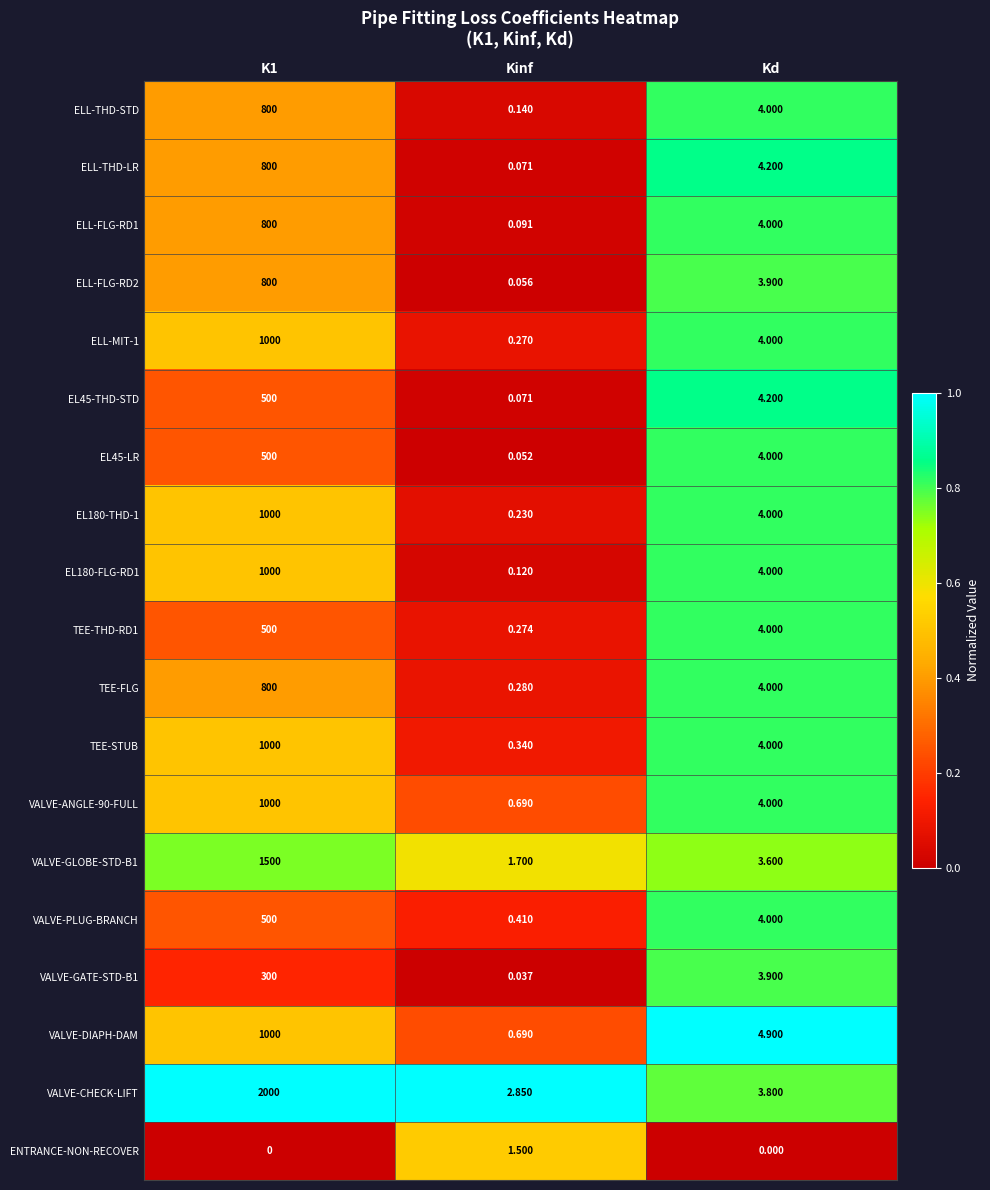

Which series has the largest total across all categories?

VALVE-CHECK-LIFT